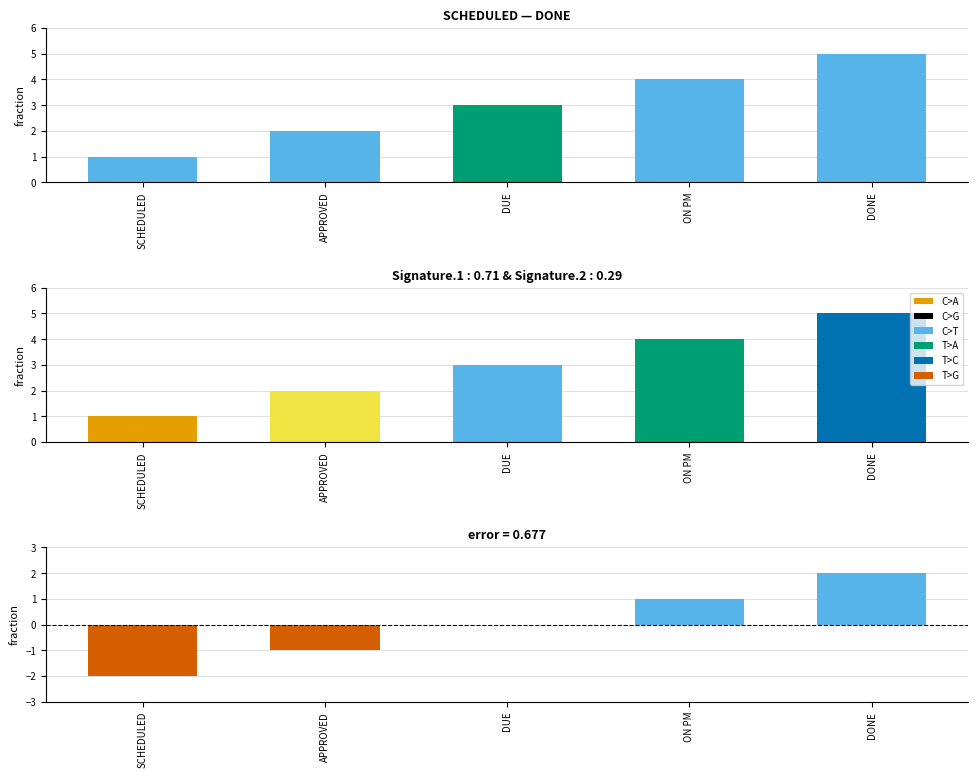

Rank the categories by value from highest to lowest.

DONE, ON PM, DUE, APPROVED, SCHEDULED